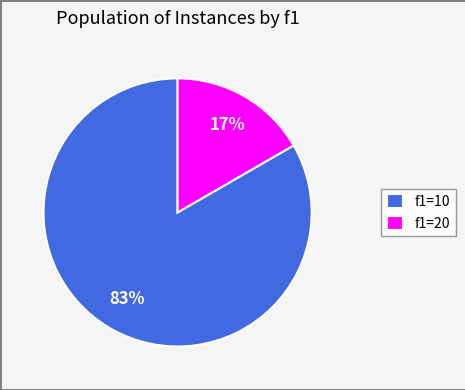

Which has a higher value, f1=10 or f1=20?

f1=10